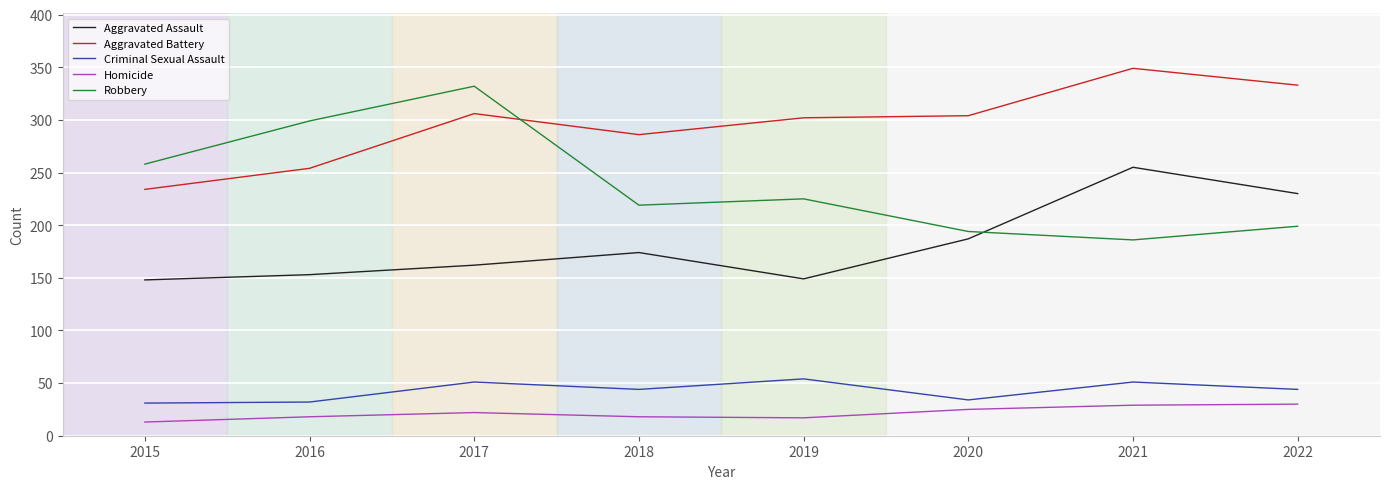

True or false: Aggravated Assault and Criminal Sexual Assault intersect in this chart.

False